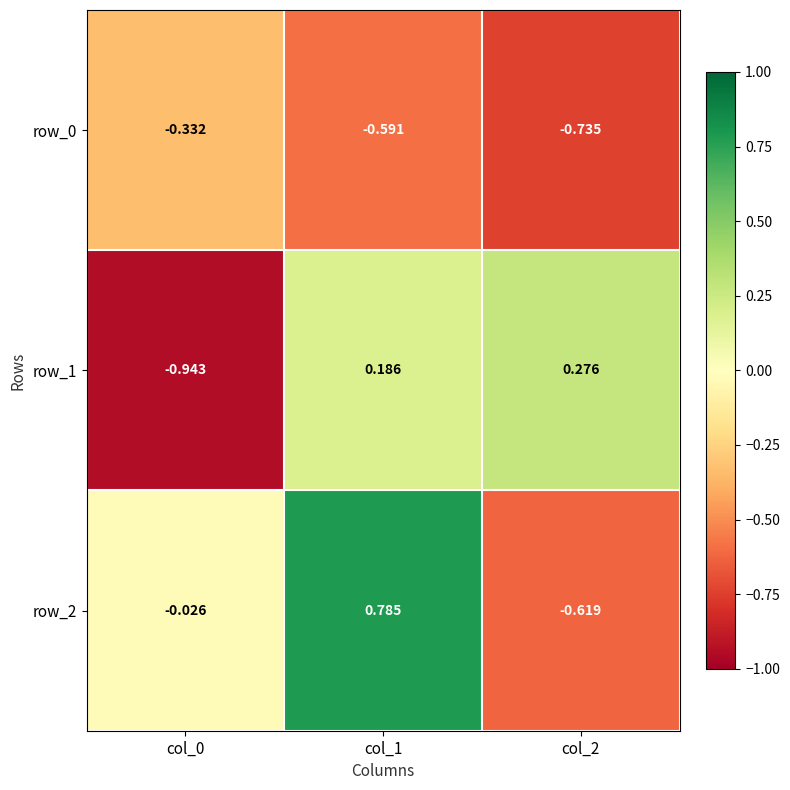

Is the value of row_1 at col_1 greater than the value of row_0 at col_2?

Yes